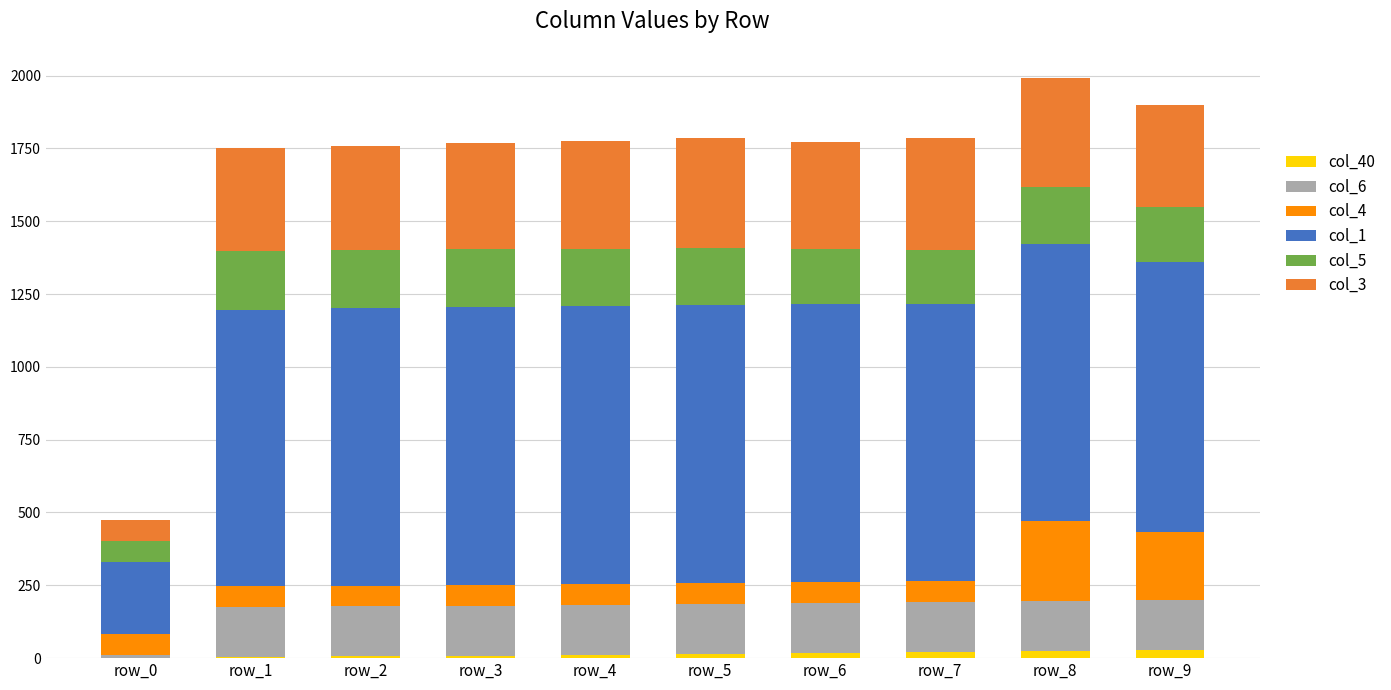

Count the number of categories in the chart.

10